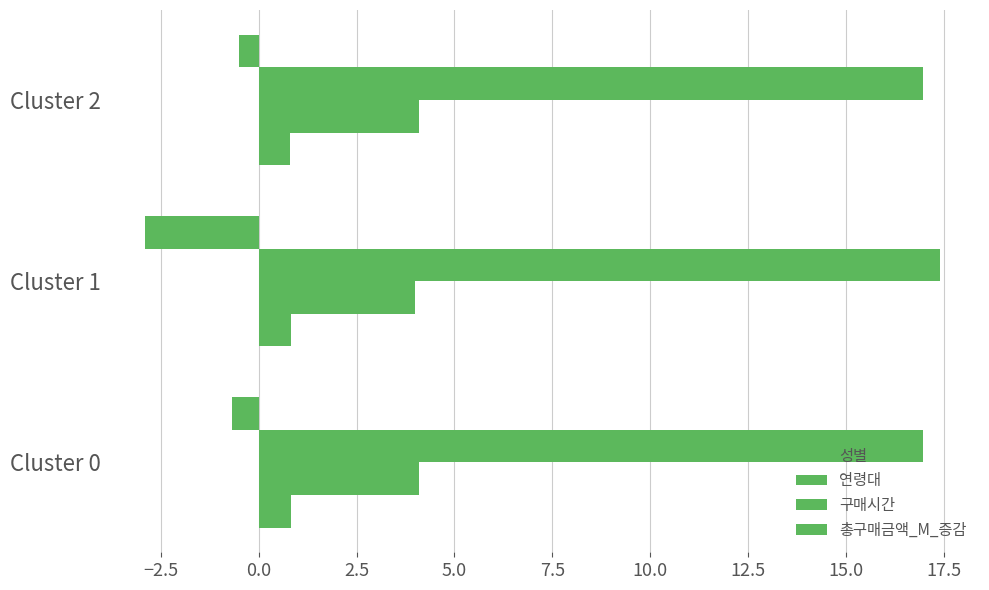

Count the number of data series in this chart.

4